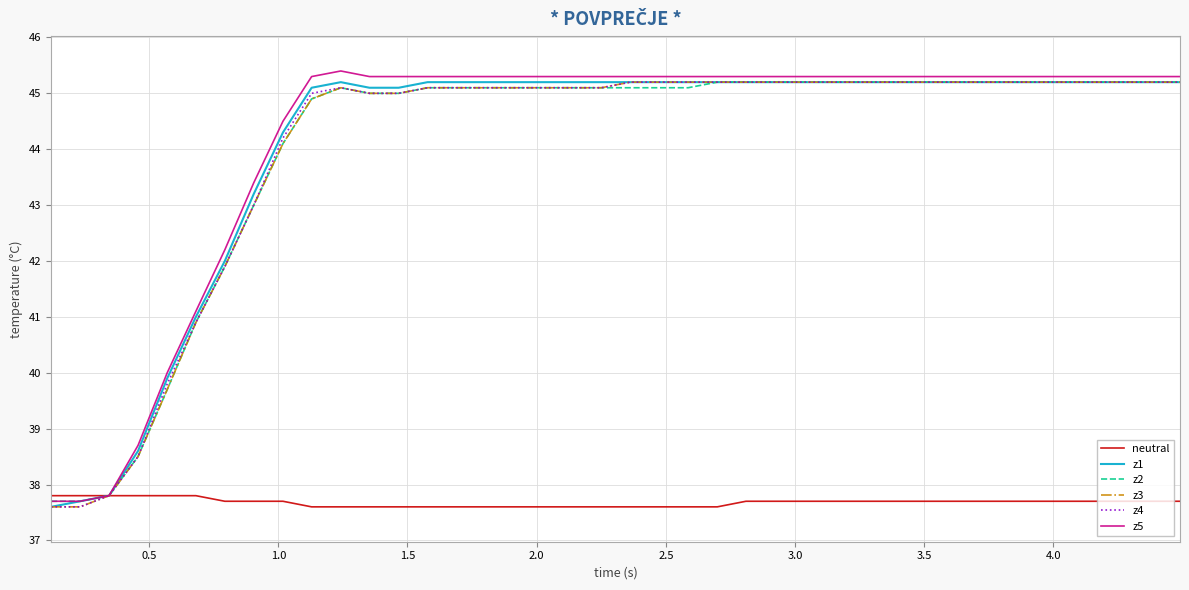

Which series has the largest range (max minus min)?

z5